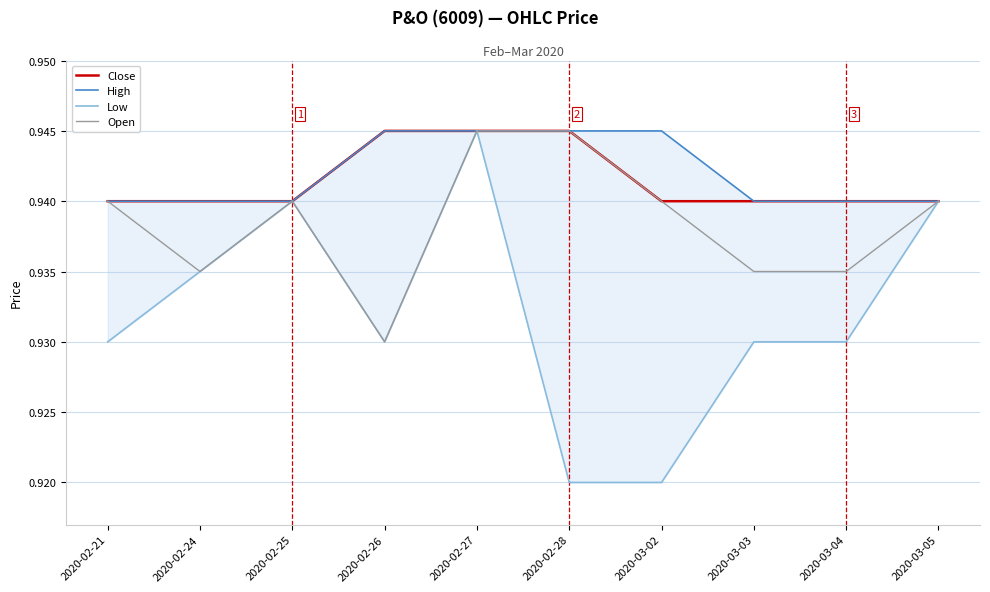

At how many categories does at least one series exceed 0?

10